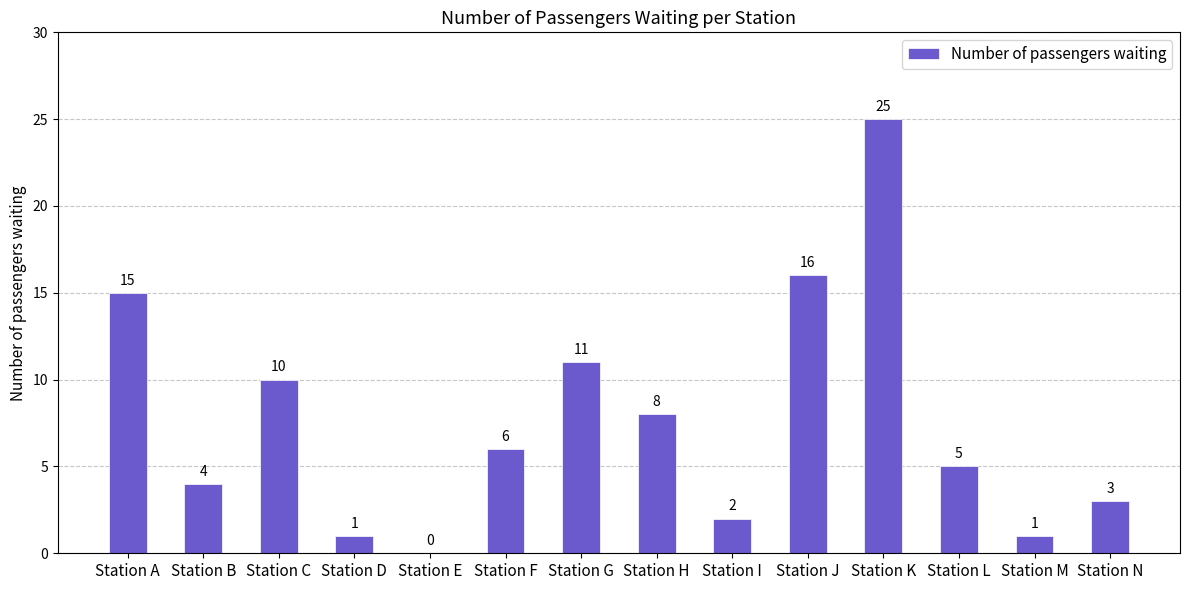

What is the sum of all values?

107